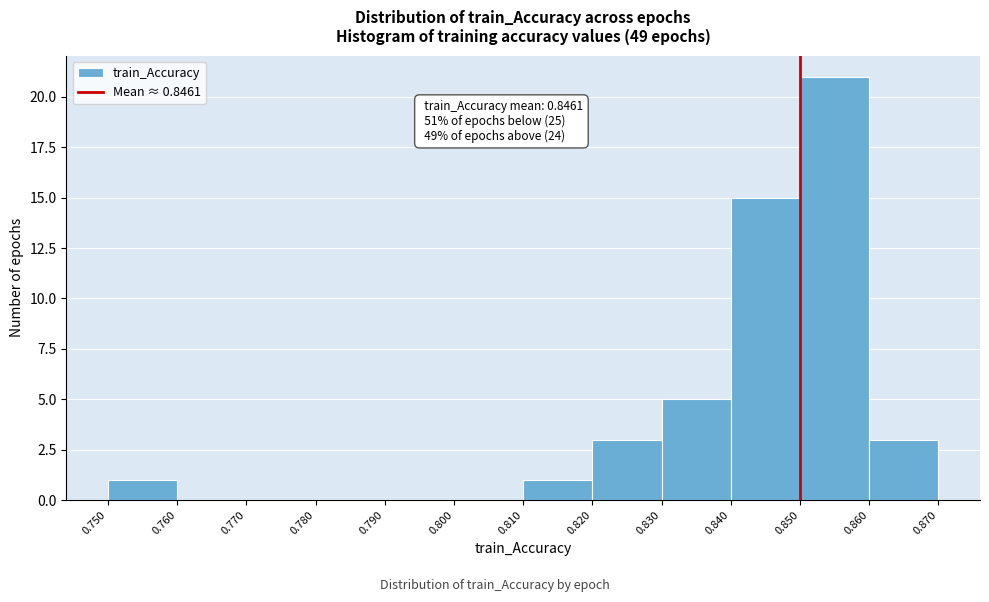

Which range on the x-axis has the tallest bar?

0.850 to 0.860